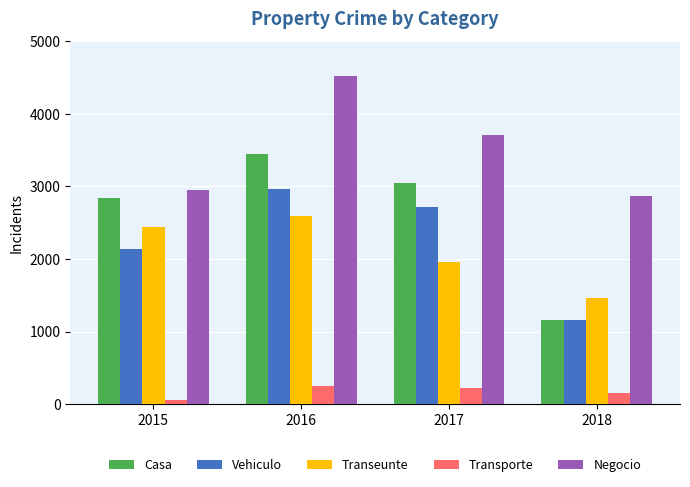

Which label corresponds to the largest value in the chart?

2016